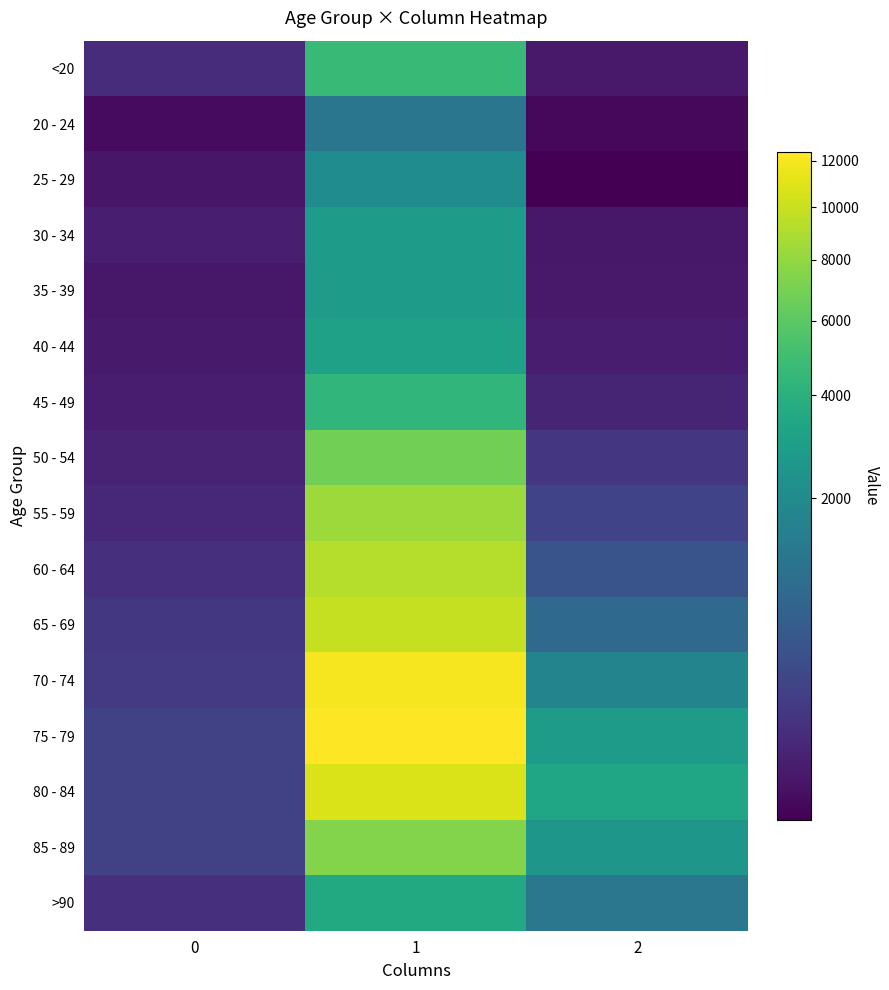

At which category is the sum across all series the highest?

1